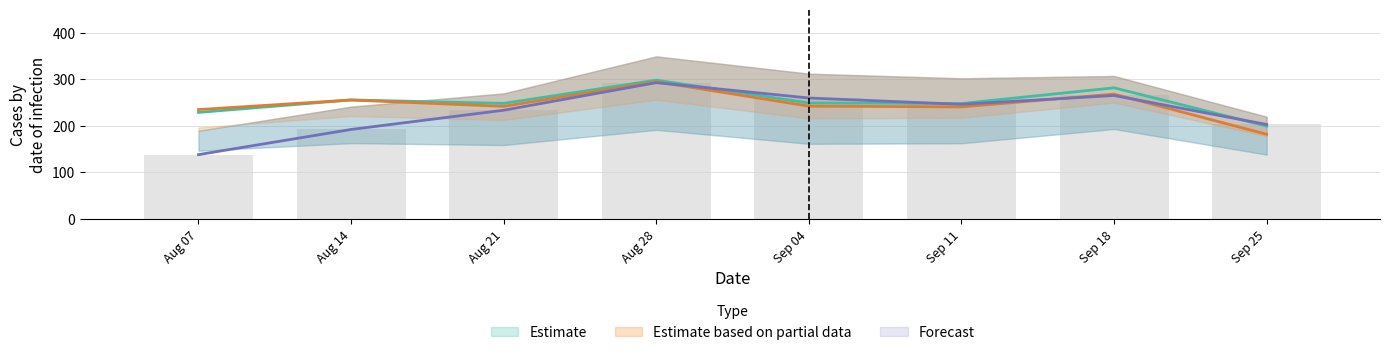

Reading left to right, transcribe all the data shown in this chart.

col_2: 138.0	192.1	233.5	292.8	259.8	246.2	265.2	202.9
col_5: 234.9	255.5	241.8	294.8	242.3	240.7	268.2	181.7
col_6: 228.8	255.6	248.2	298.3	249.1	247.9	281.7	199.4